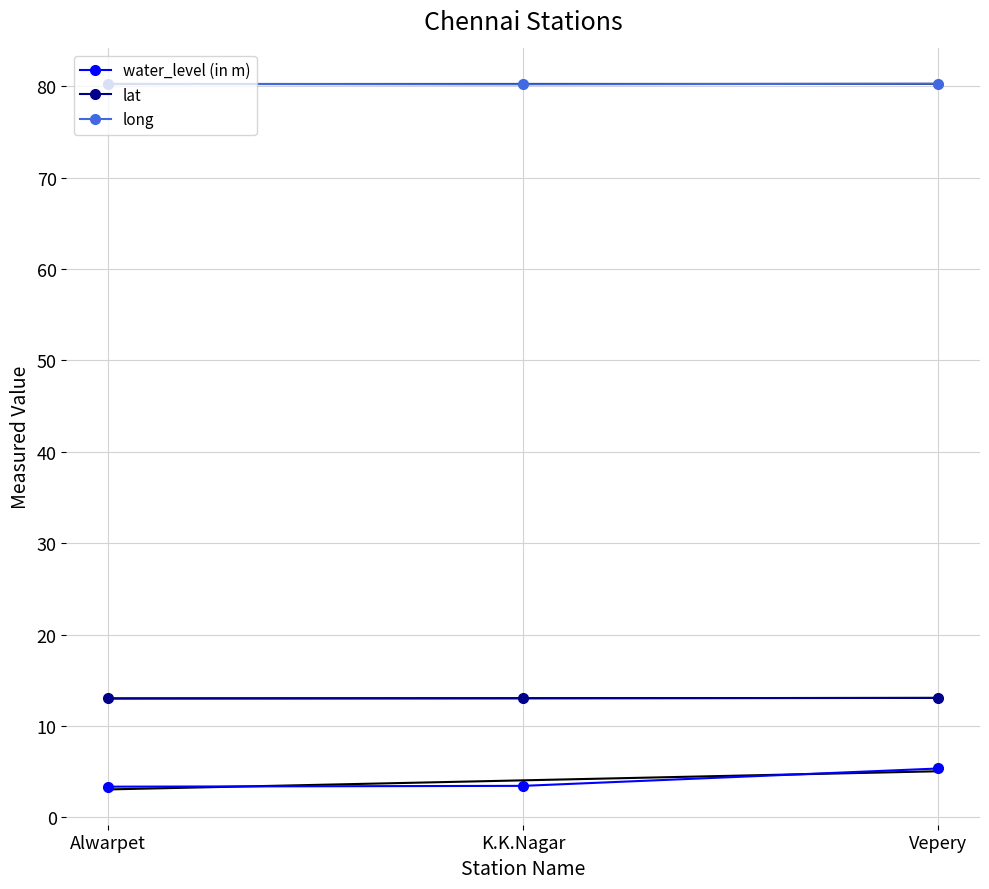

How many long values are between 80 and 81?

3